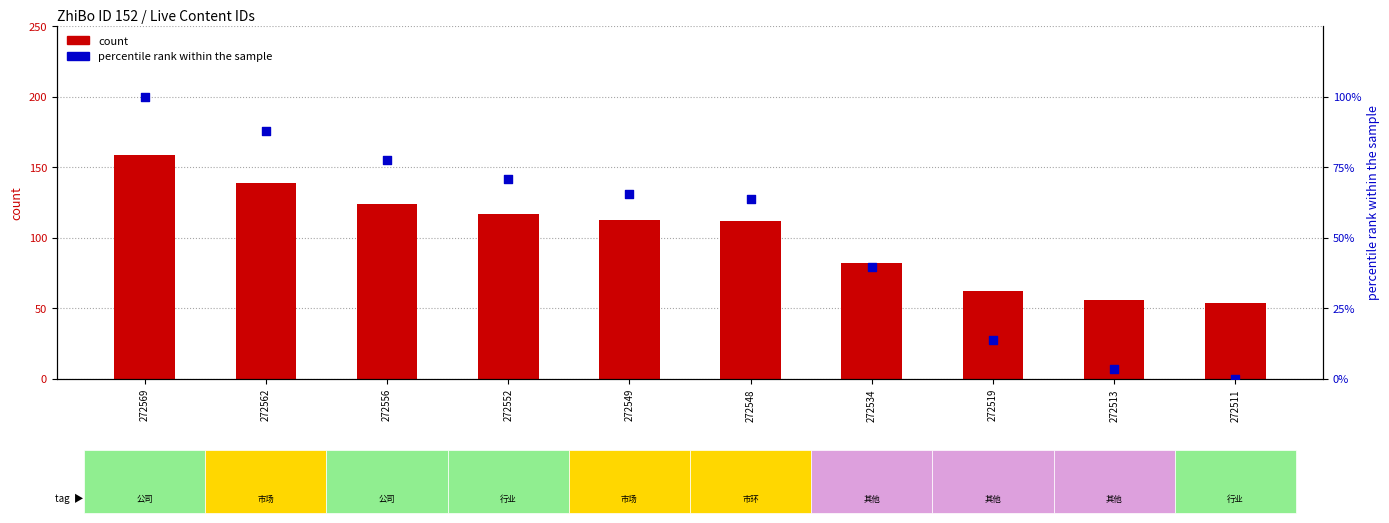

What is the total value across all series at 272511?

54.0